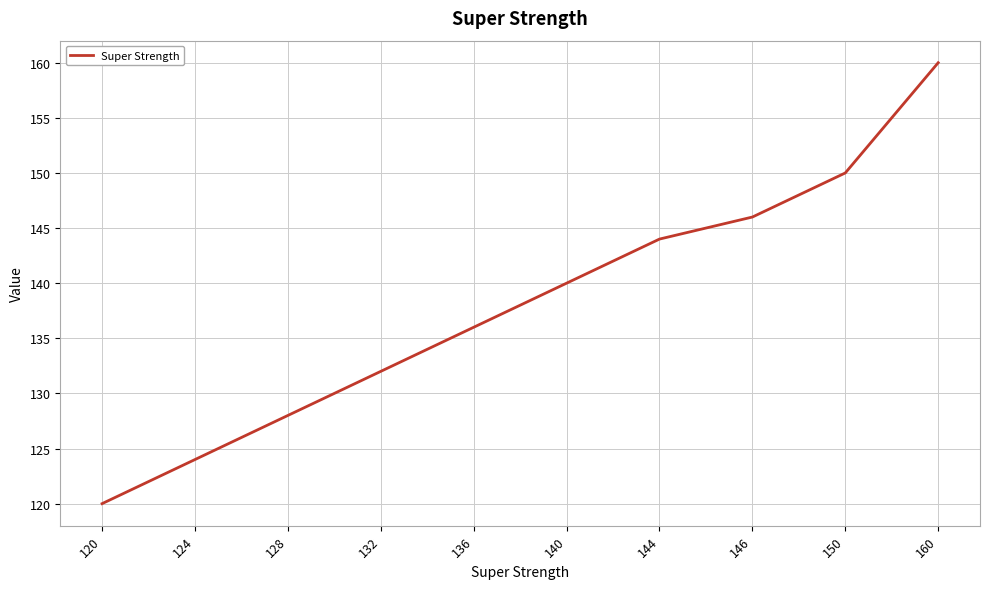

True or false: the data shows 140 at 140.

True